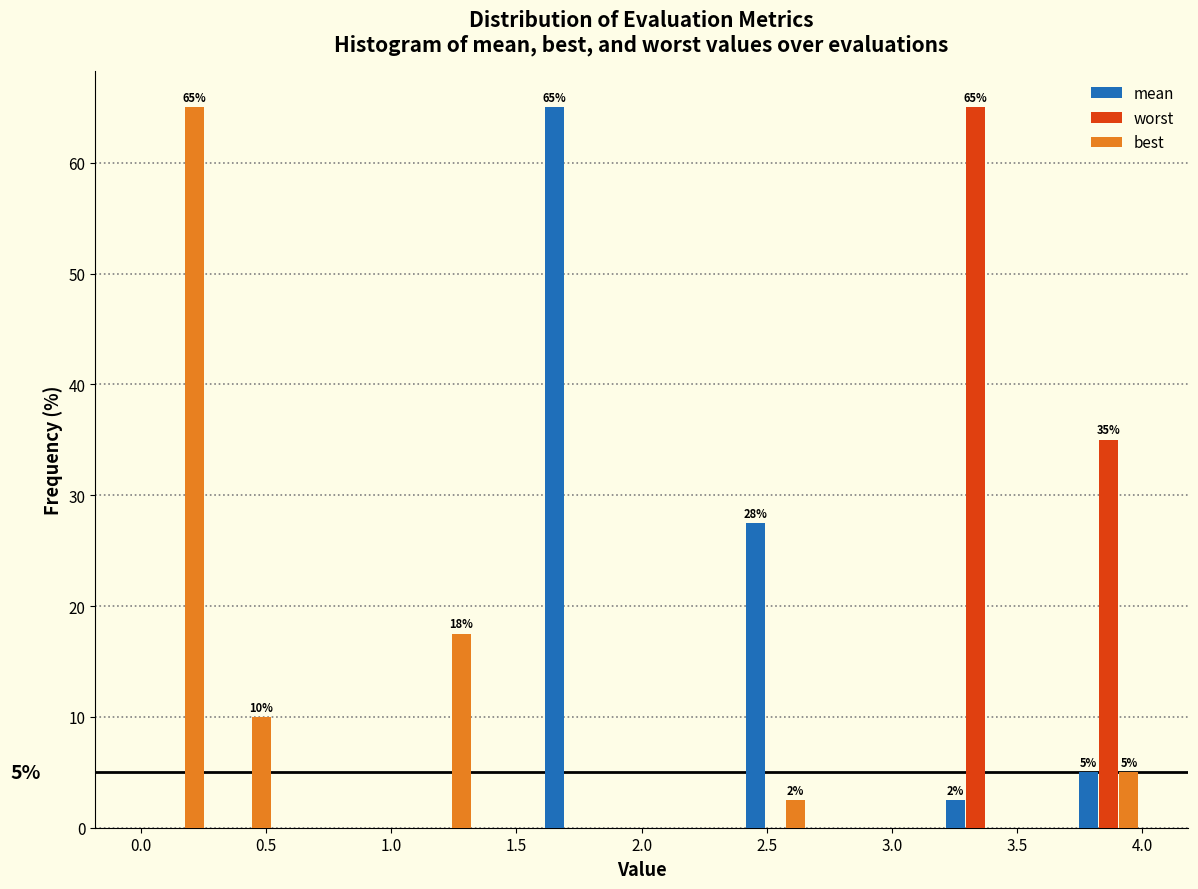

In the mean series, which range on the x-axis has the tallest bar?

1.60 to 1.85